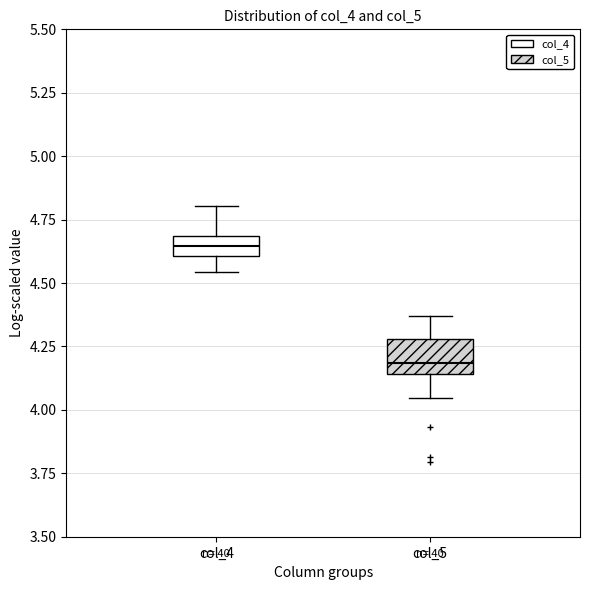

Reading left to right, read every box against the y-axis: the position of its median line, the range the box covers, and the ends of its whiskers. The values are not printed on the chart, so give them approximately, as read against the axis.

col_4: median 4.65, box 4.60 to 4.70, whiskers 4.55 to 4.80
col_5: median 4.20, box 4.15 to 4.30, whiskers 4.05 to 4.35